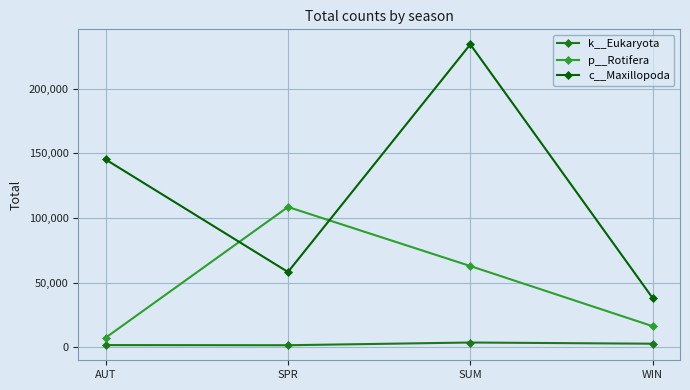

What is the difference between the maximum and second lowest values in the c__Maxillopoda series?

176055